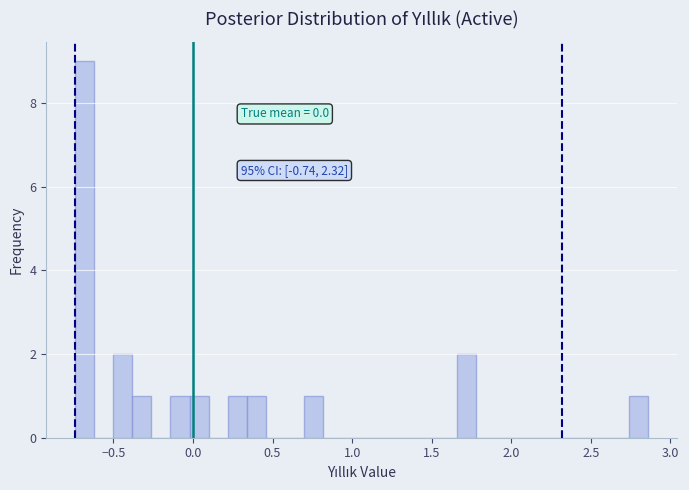

Read against the x-axis, roughly where is the centre of the tallest bar?

-0.70